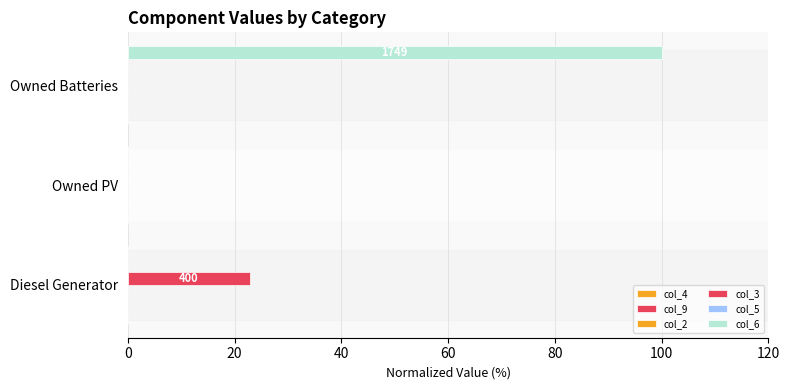

How many data points does each series have?

3